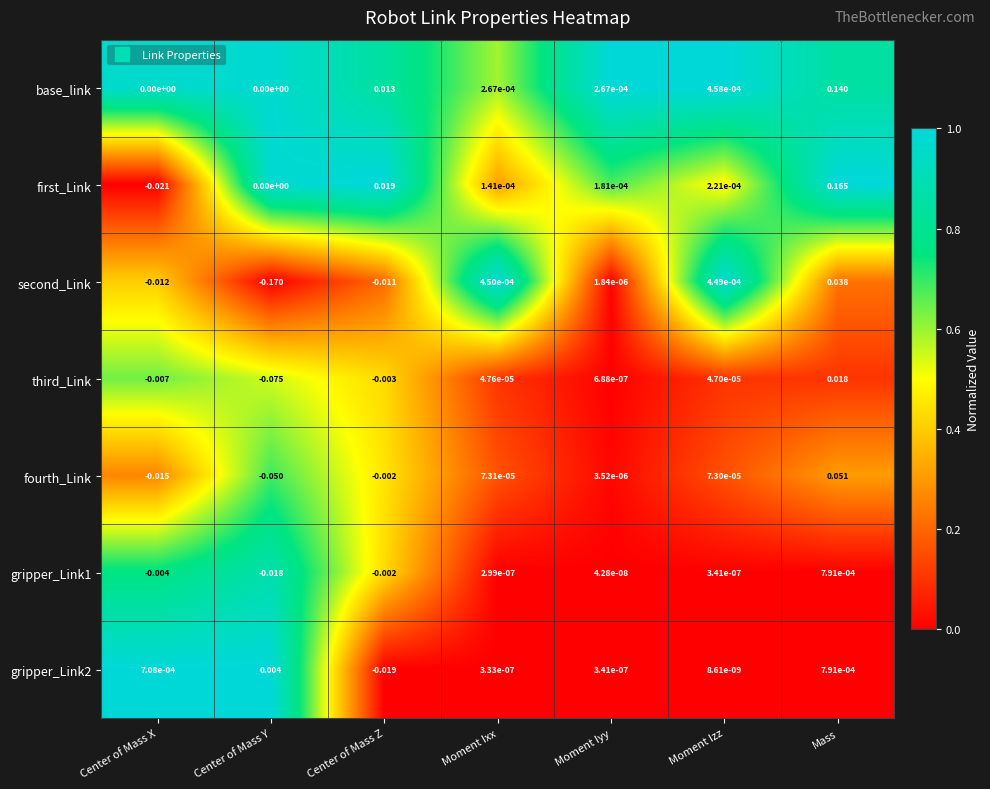

Between Center of Mass X and Moment Iyy, which series saw the biggest shift?

first_Link